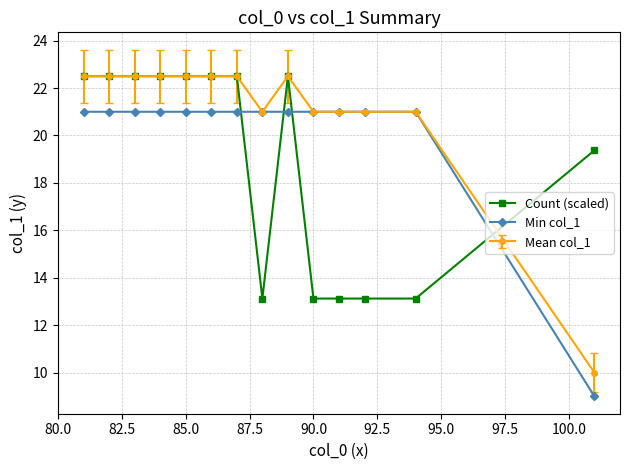

Which series has the largest total across all categories?

Mean col_1